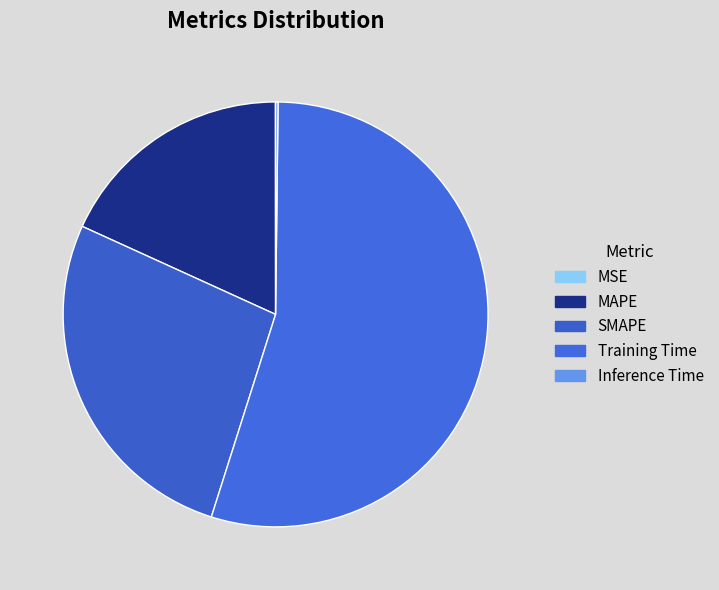

What is the change in value from MAPE to Training Time?

+1.3